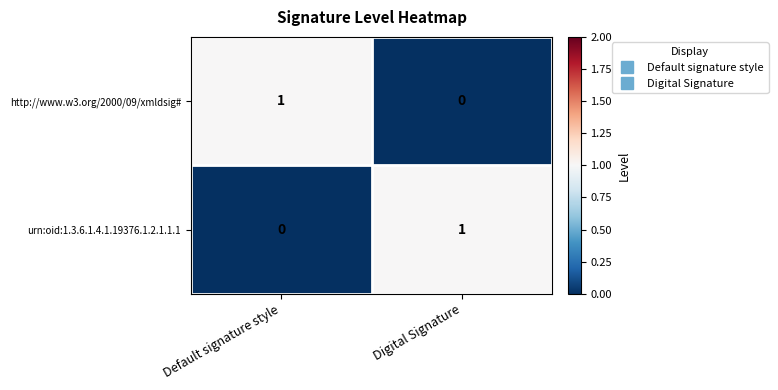

Rank the series at Digital Signature from lowest to highest value.

http://www.w3.org/2000/09/xmldsig#, urn:oid:1.3.6.1.4.1.19376.1.2.1.1.1